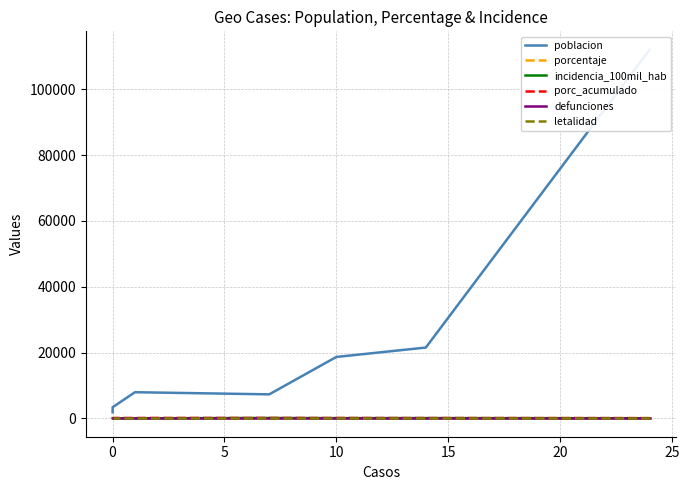

Which series has the largest total across all categories?

poblacion